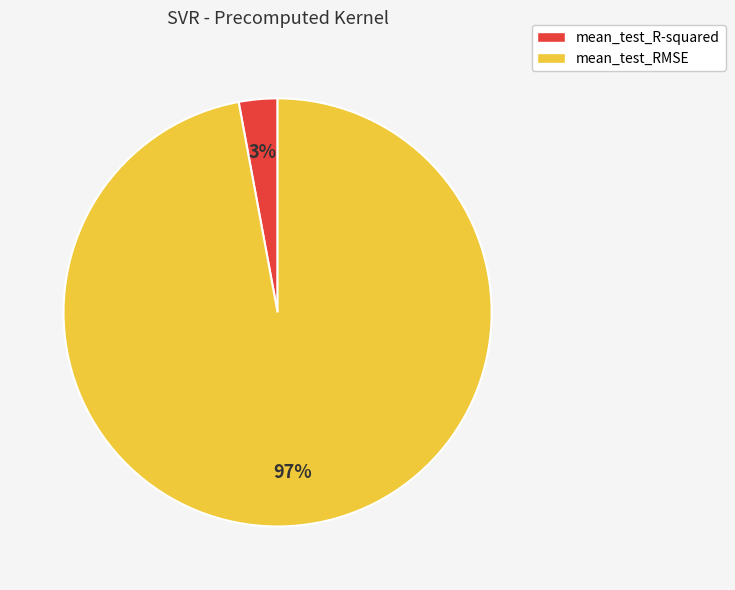

Is there any slice that represents more than half of the pie?

Yes